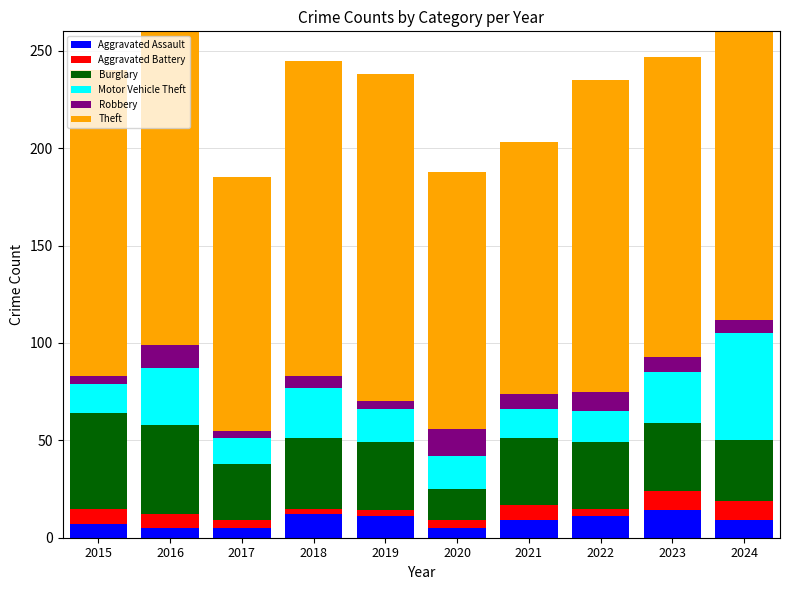

Is it true that Motor Vehicle Theft equals 55 at 2024?

True